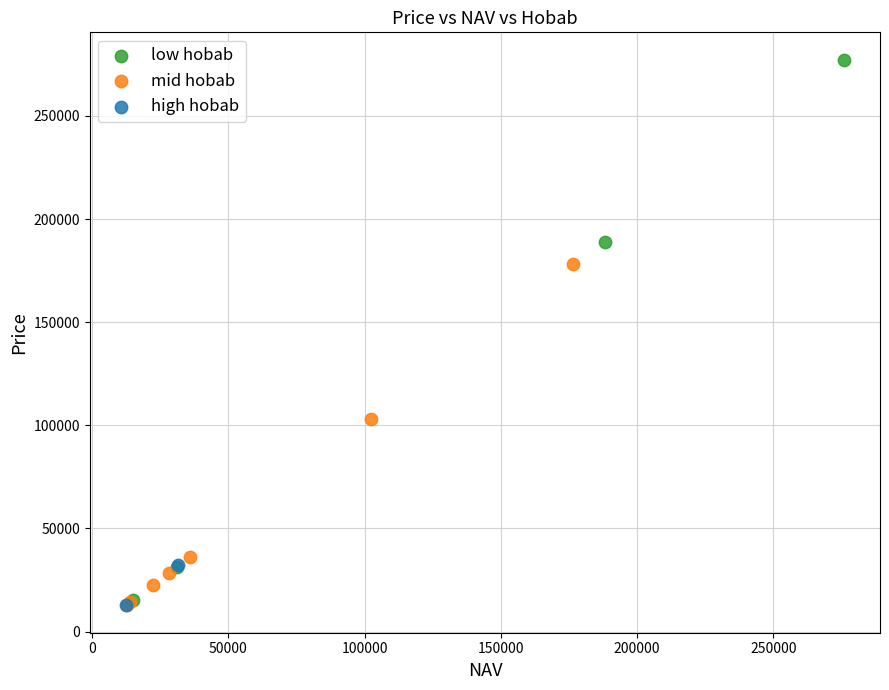

What are all the series names shown in the legend?

low hobab, mid hobab, high hobab